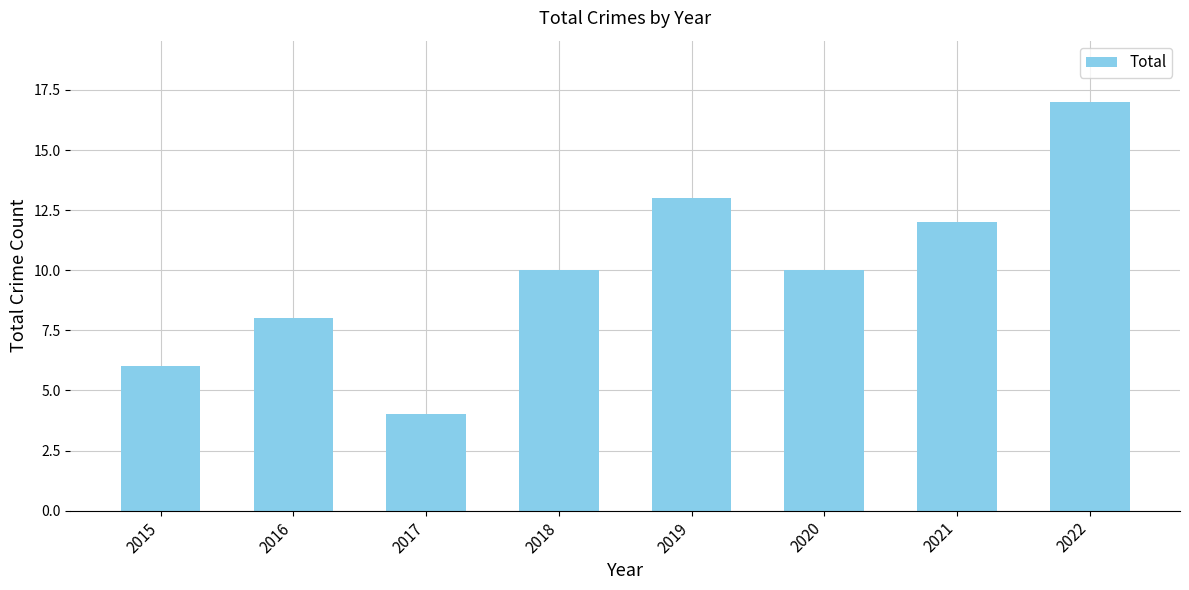

Reading left to right, extract all data points from this chart.

2015=6	2016=8	2017=4	2018=10	2019=13	2020=10	2021=12	2022=17